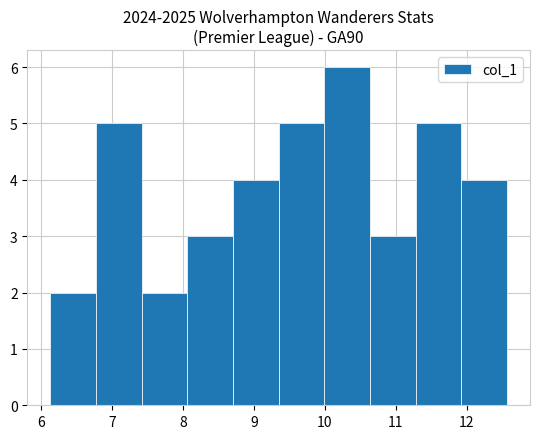

Reading left to right, list every bar in this chart as the range it spans on the x-axis followed by its height. Neither the bar edges nor the heights are printed on the chart, so give them approximately, as read against the axes.

6.1 to 6.8: 2
6.8 to 7.4: 5
7.4 to 8.1: 2
8.1 to 8.7: 3
8.7 to 9.3: 4
9.3 to 10.0: 5
10.0 to 10.6: 6
10.6 to 11.3: 3
11.3 to 11.9: 5
11.9 to 12.6: 4